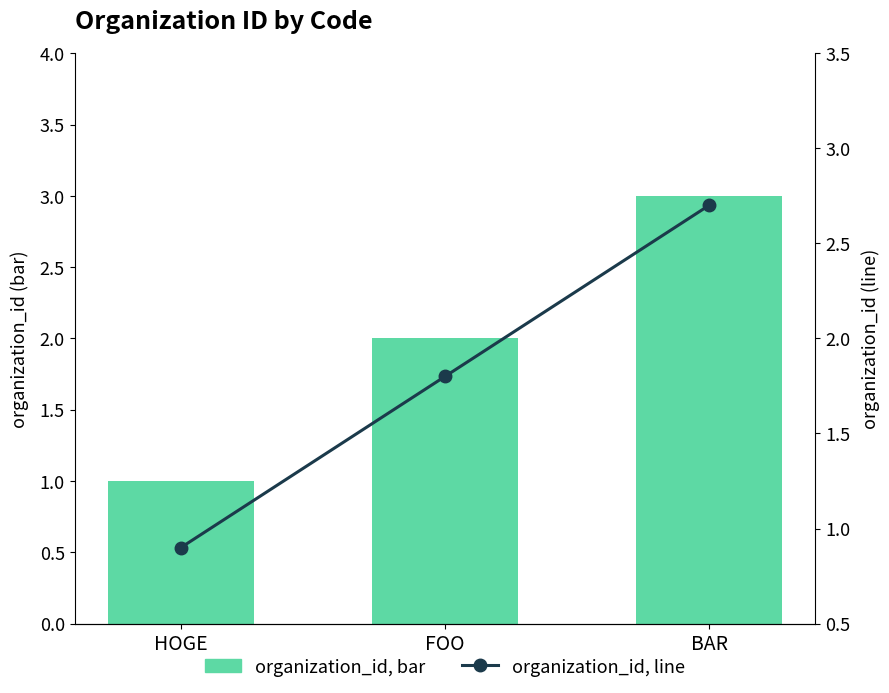

What is the label of the 3rd bar from the left?

BAR